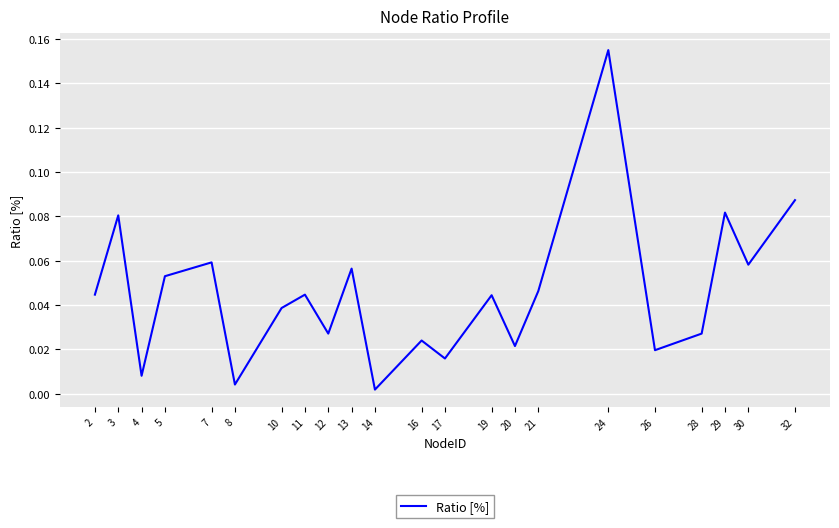

At which category does the chart reach its peak across all series?

24